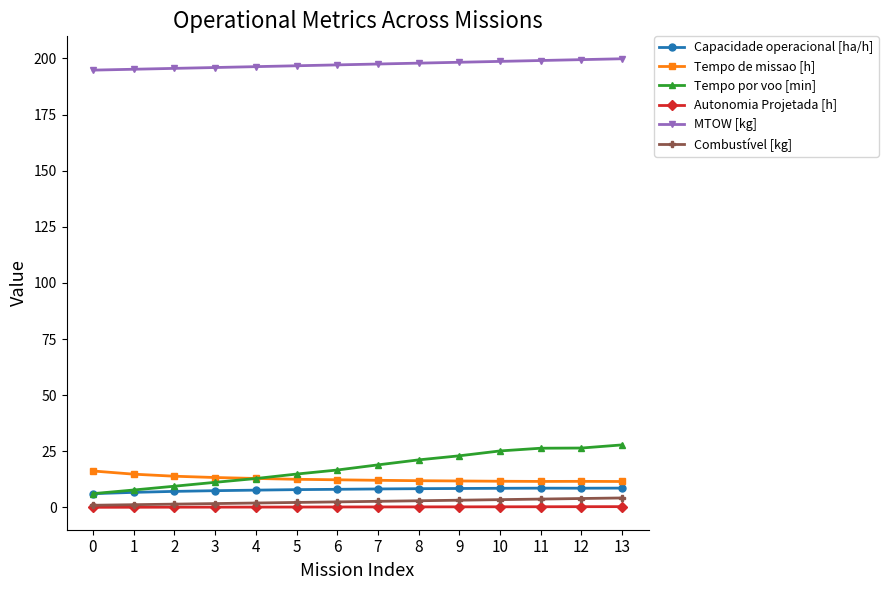

True or false: MTOW [kg] has a value of 54.4 at 6.

False